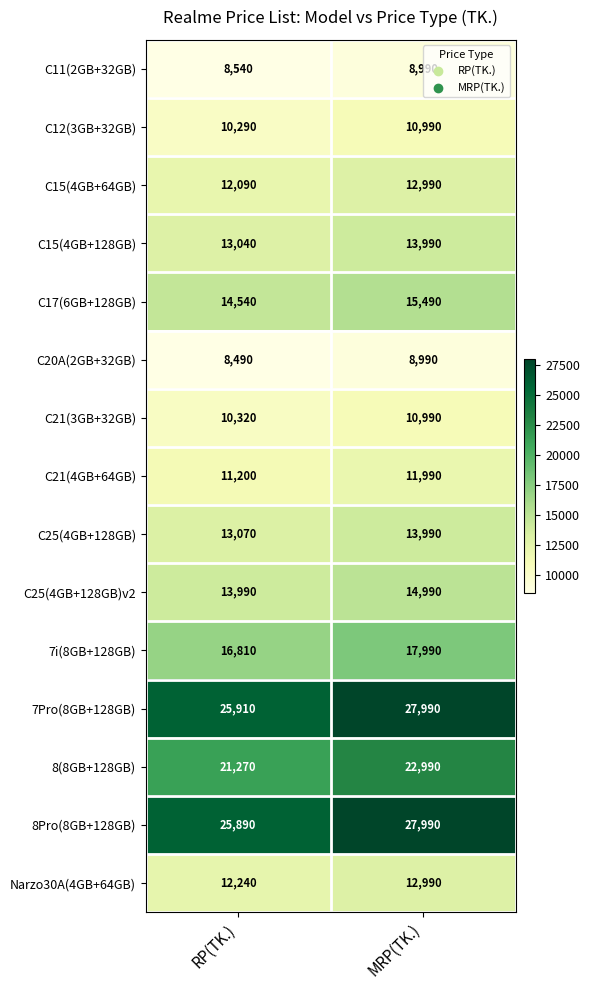

What is the average value of the C15(4GB+64GB) series?

12540